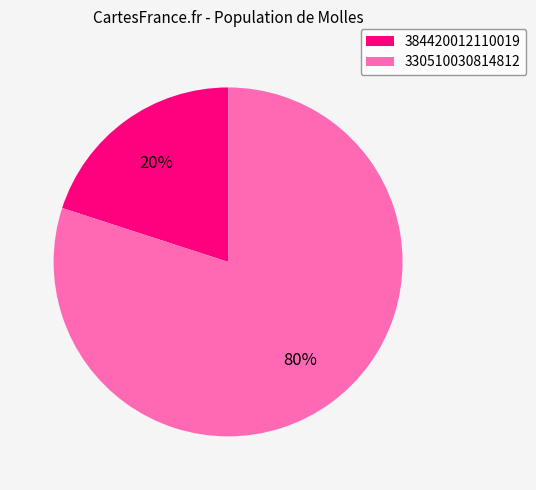

To the nearest percent, what is the average slice percentage?

50%